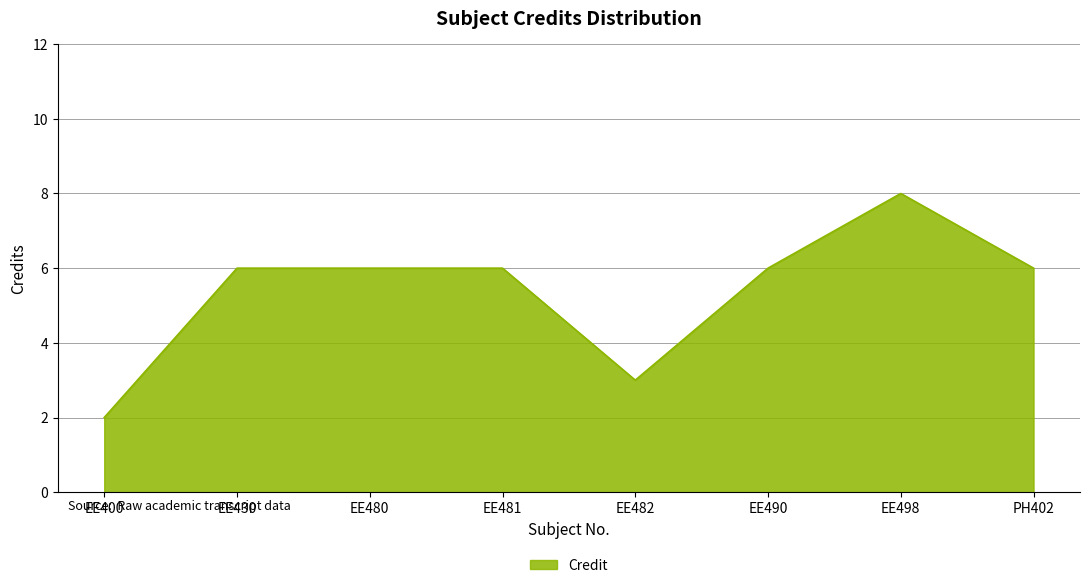

True or false: the data shows 11 at EE498.

False